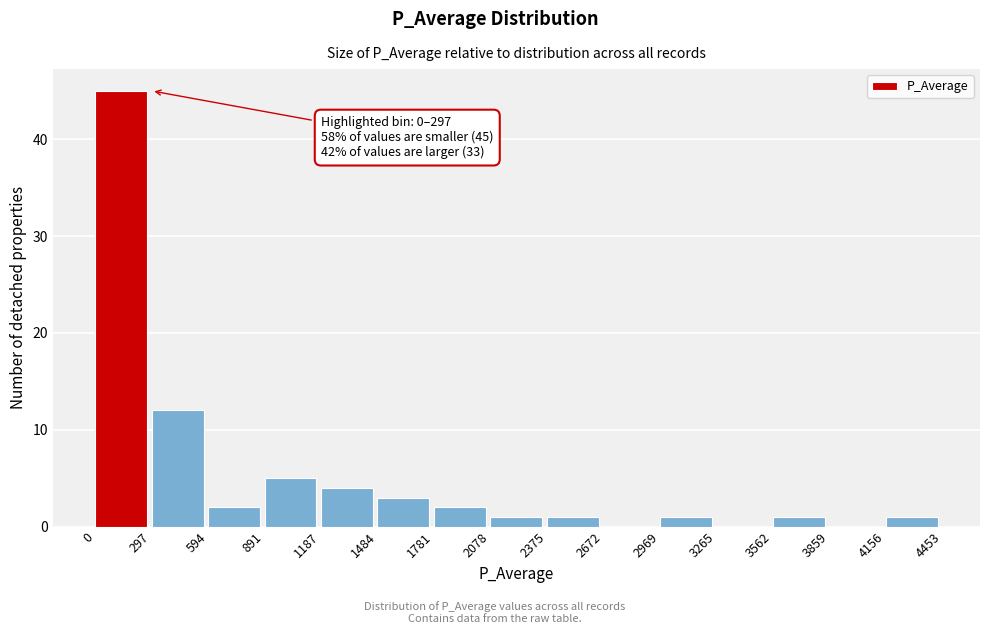

Which range on the x-axis has the tallest bar?

0 to 297